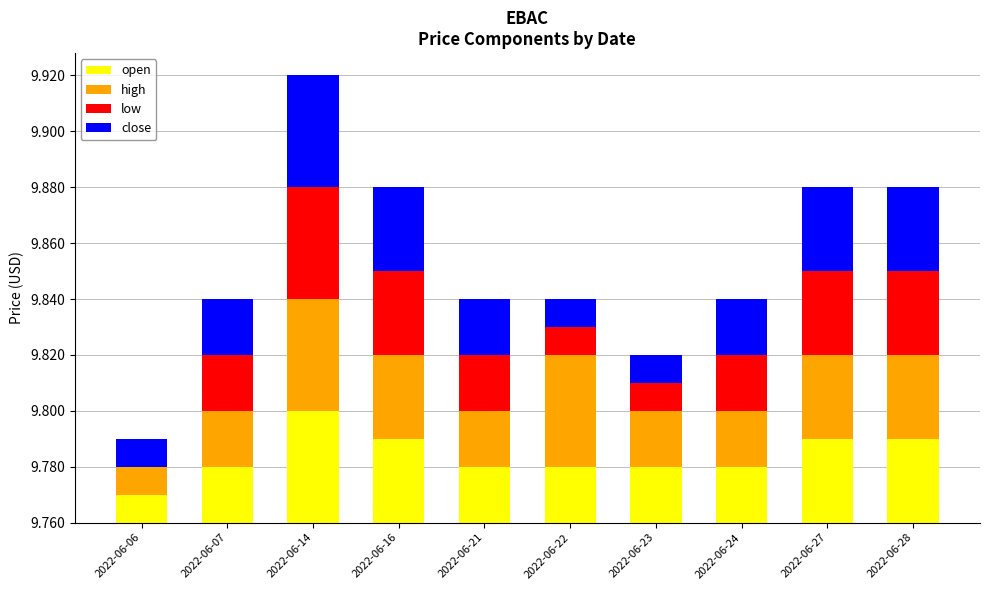

Is it true that low equals -0.0 at 2022-06-06?

False